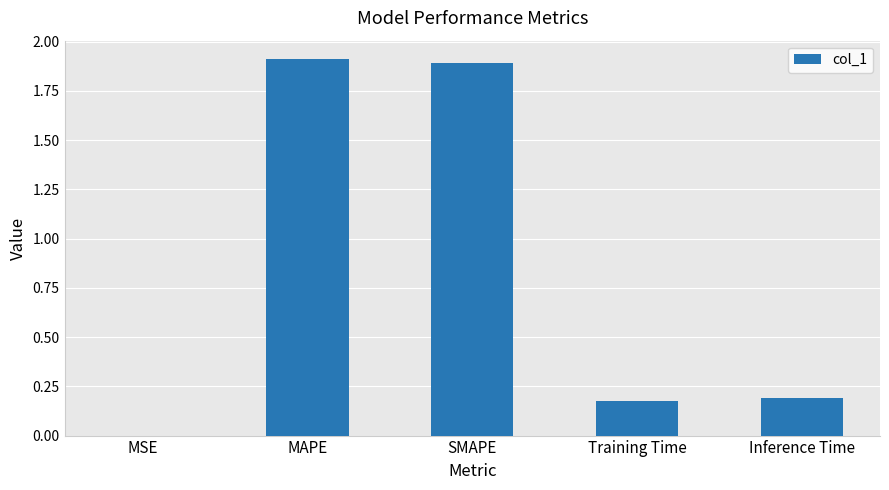

Between Inference Time and MAPE, which is larger?

MAPE